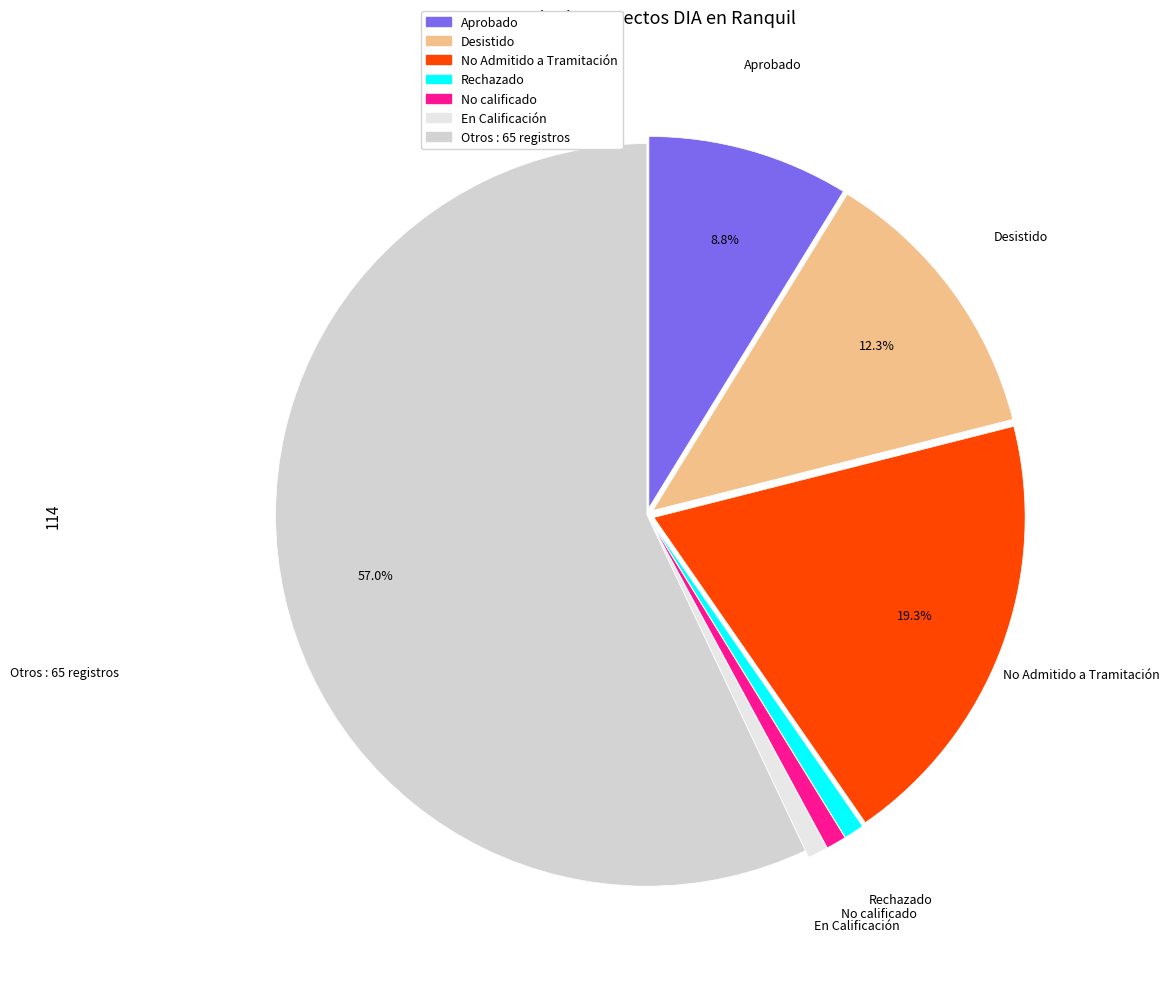

What is the largest slice in the pie chart?

Otros